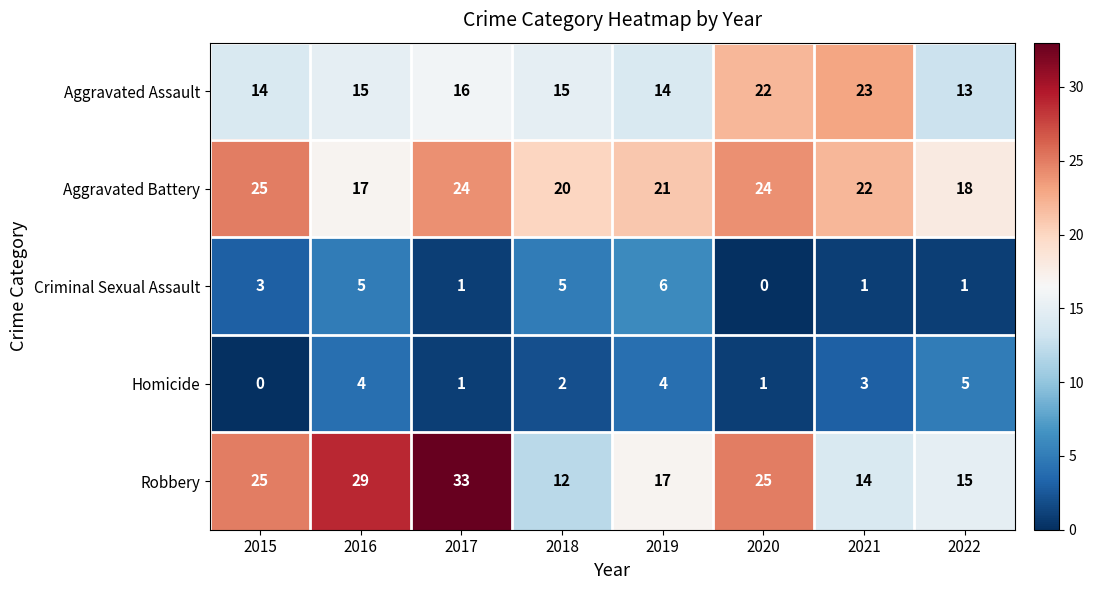

Count the number of categories in the chart.

8